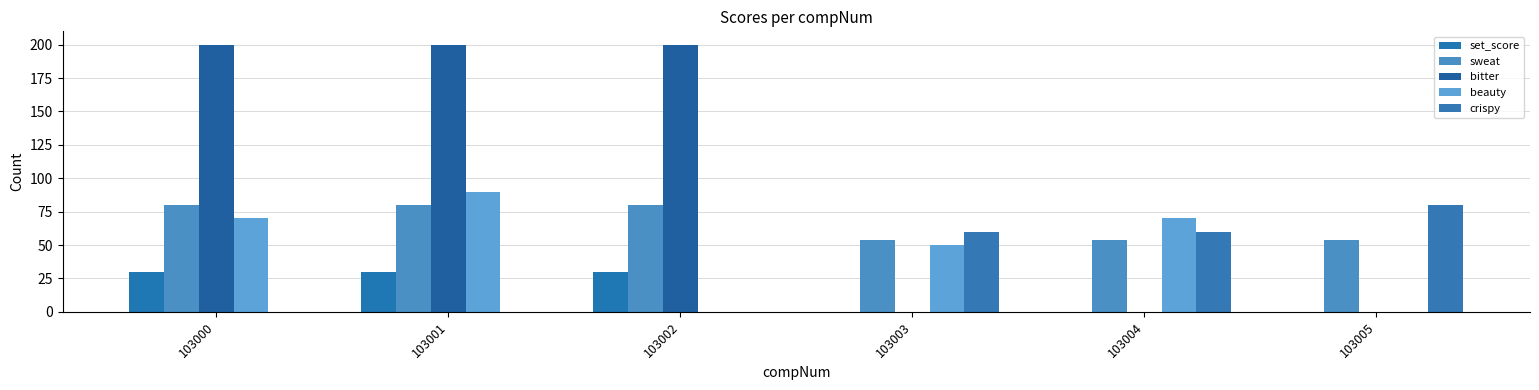

Are the bars horizontal?

No